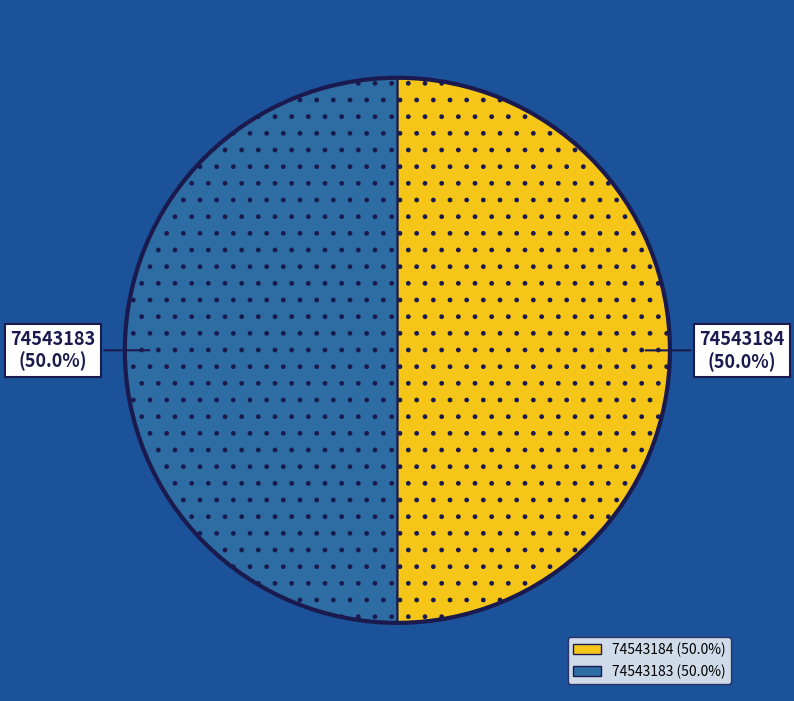

What is the total percentage of 74543184 and 74543183?

100.0%